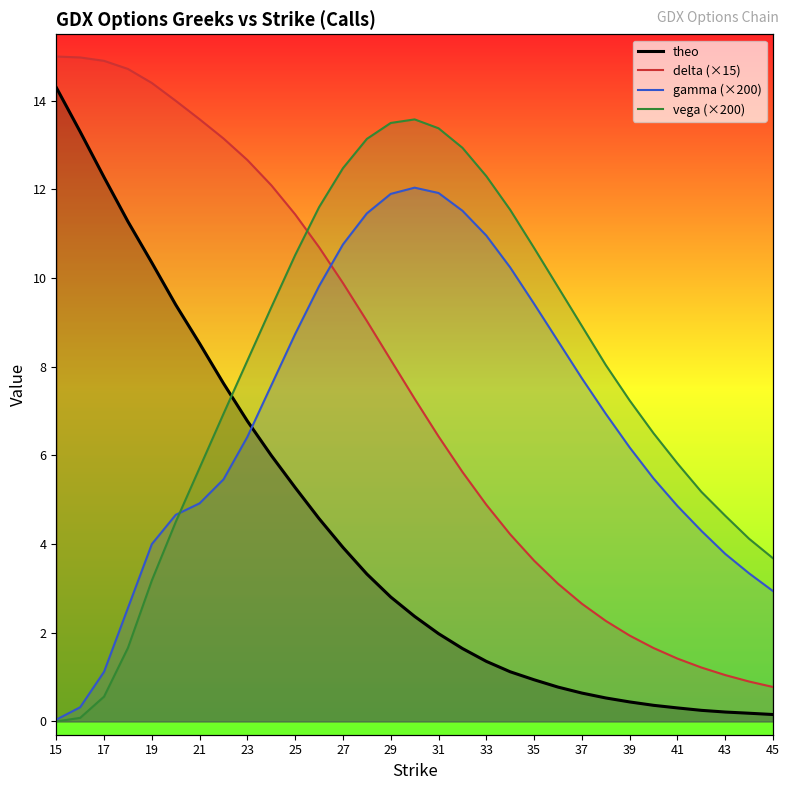

The value of theo at 43 is 0.2. True or false?

True